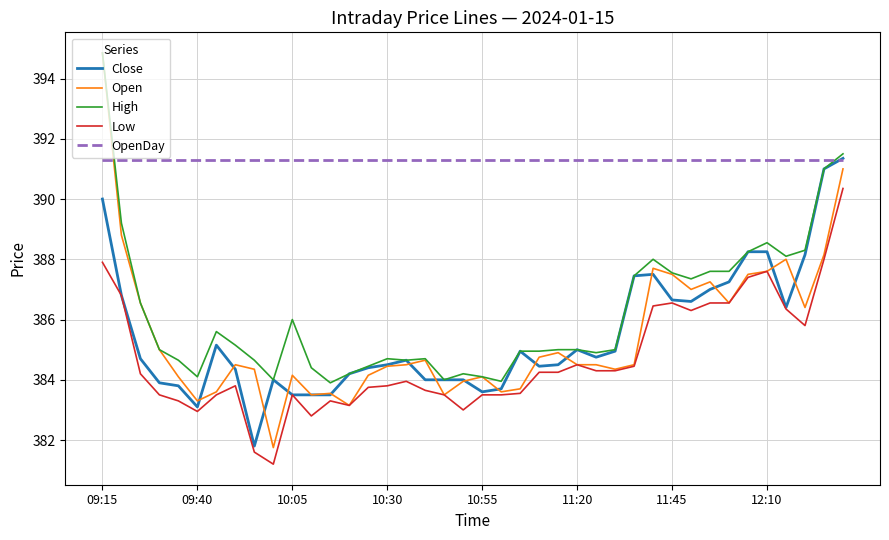

Which series has the largest total across all categories?

OpenDay